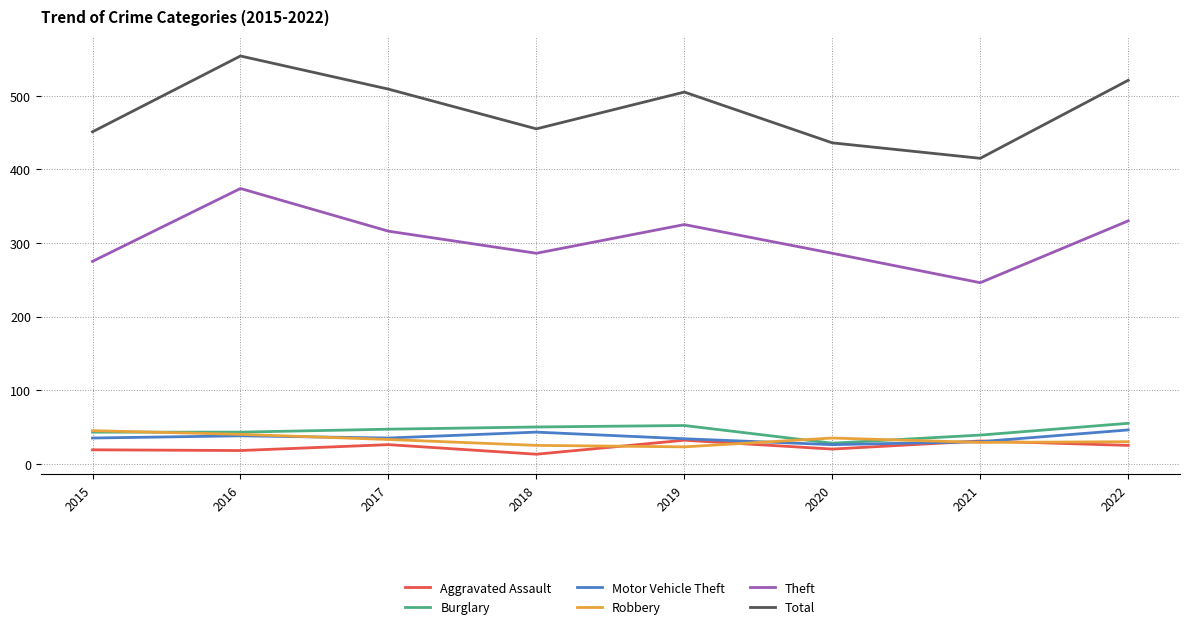

Which series has the largest total across all categories?

Total